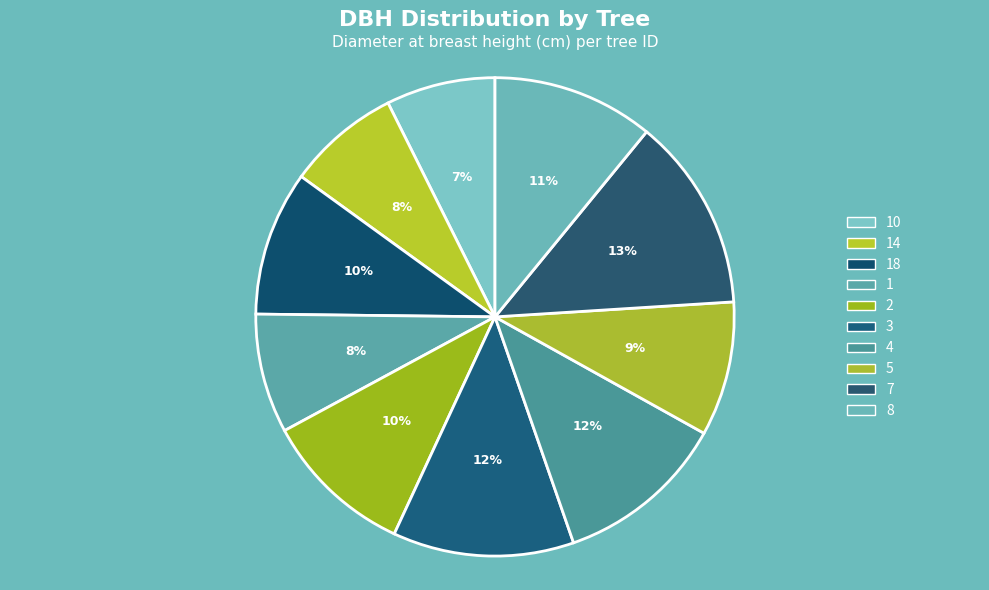

How many slices are in this pie chart?

10